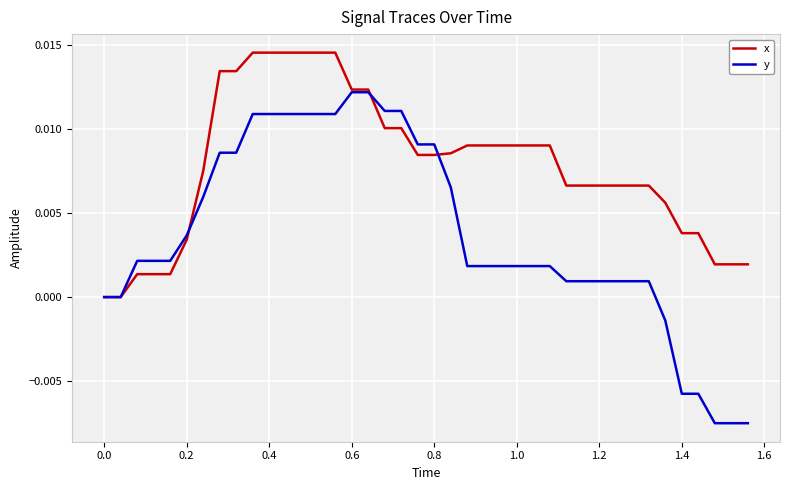

List the series in order of their peak value, lowest first.

y, x